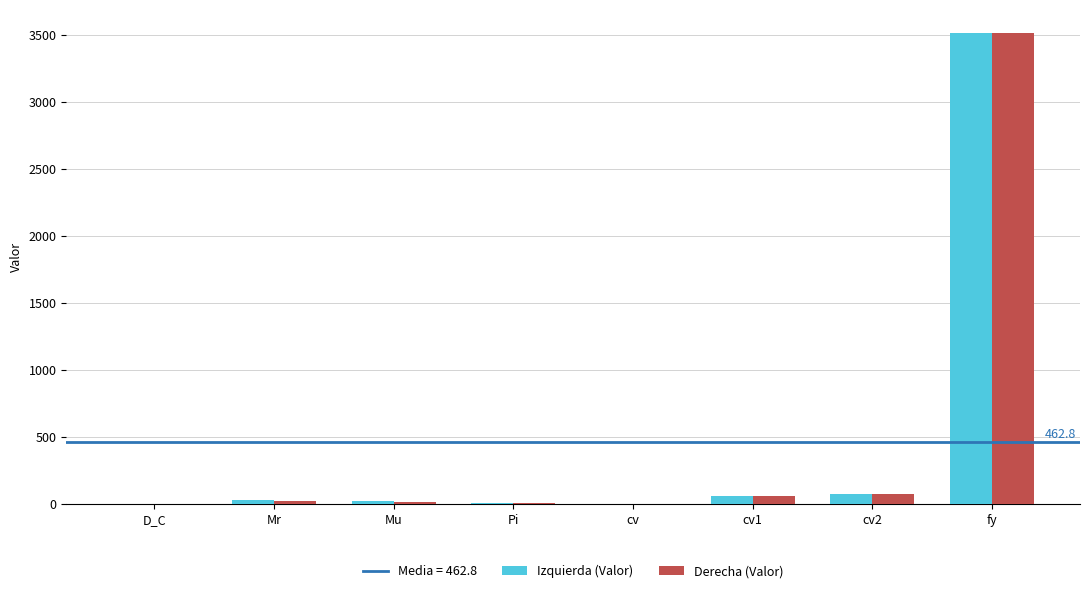

What is the greatest value displayed?

3513.7